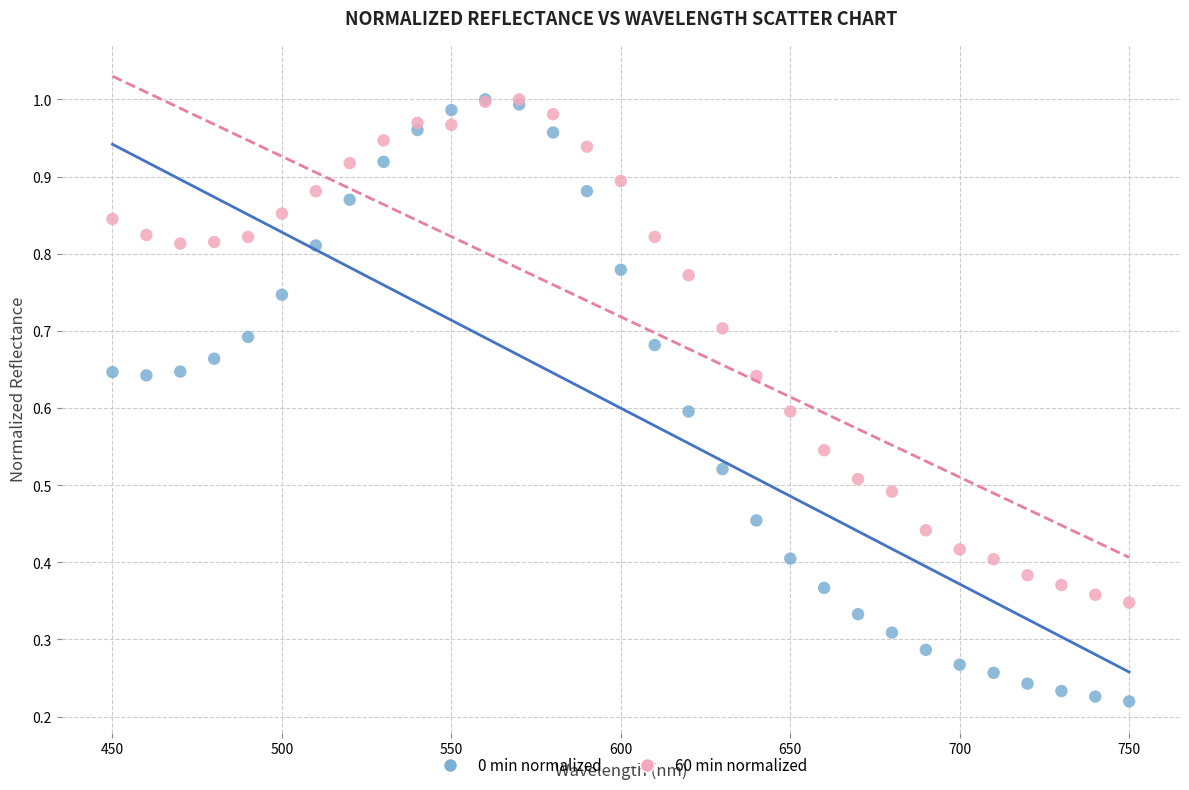

Which series has the largest Y range (max minus min)?

0 min normalized